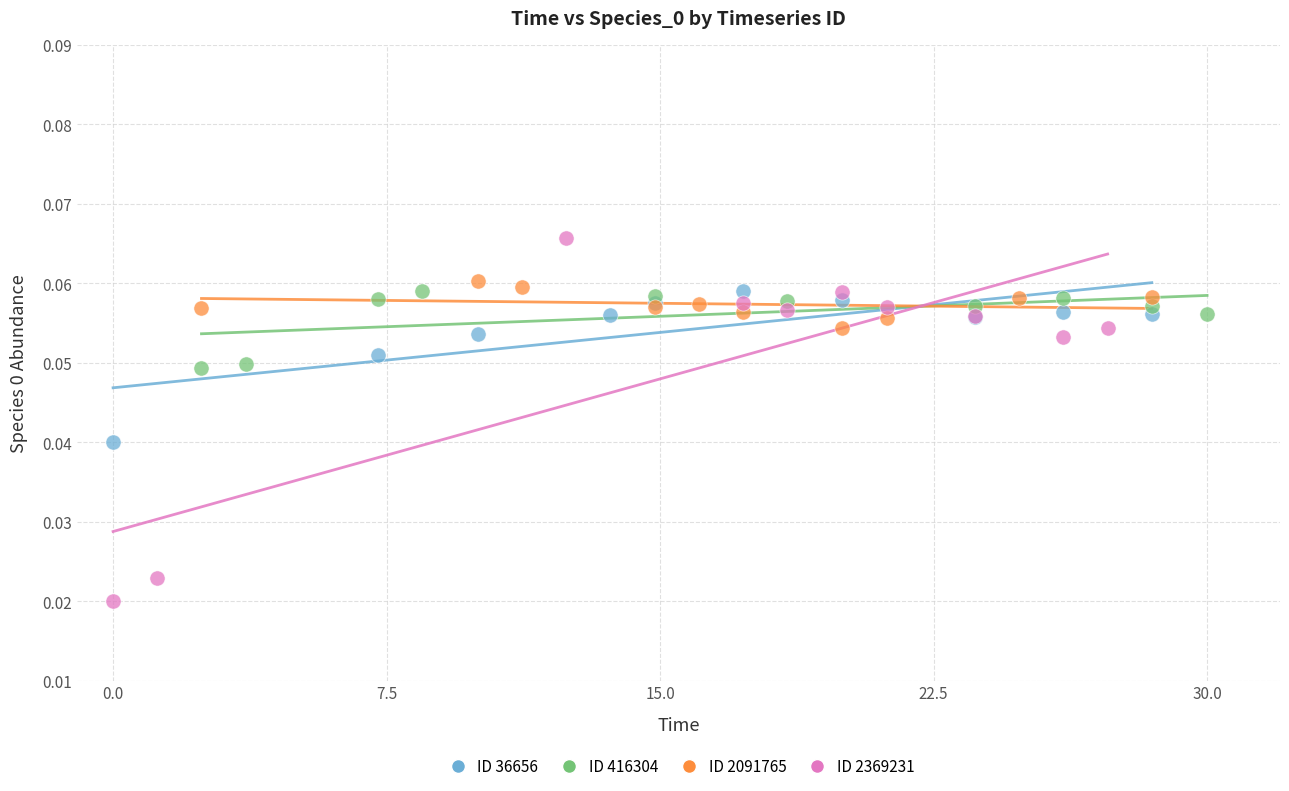

Which series has the largest Y range (max minus min)?

ID 2369231